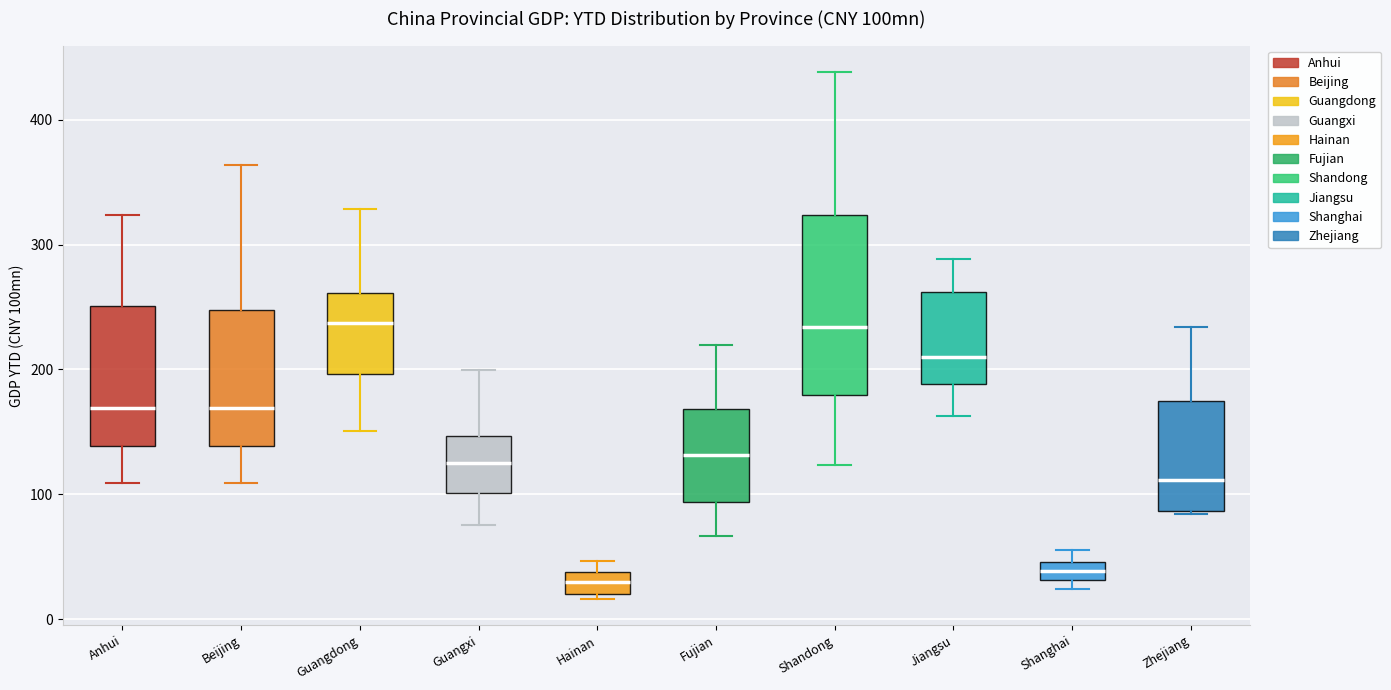

Which box is the tallest, from its lower edge to its upper edge?

Shandong